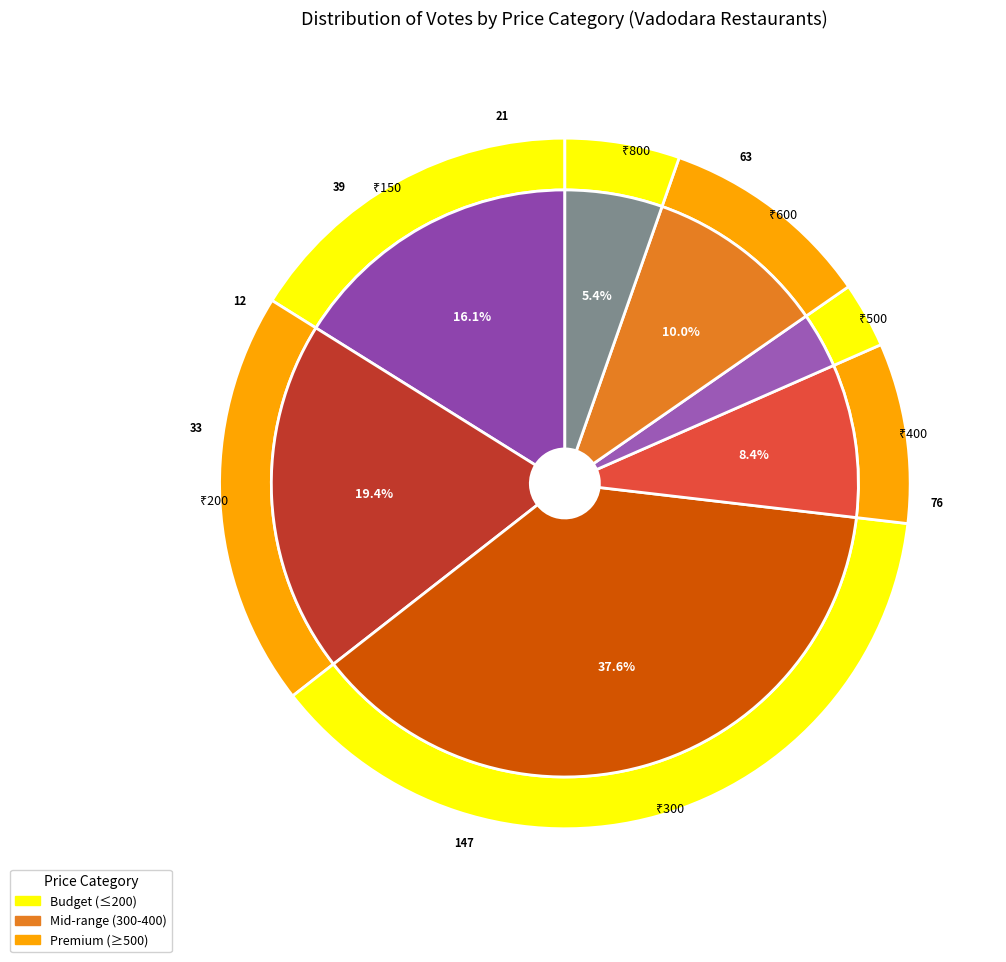

Count the number of slices in the pie.

7